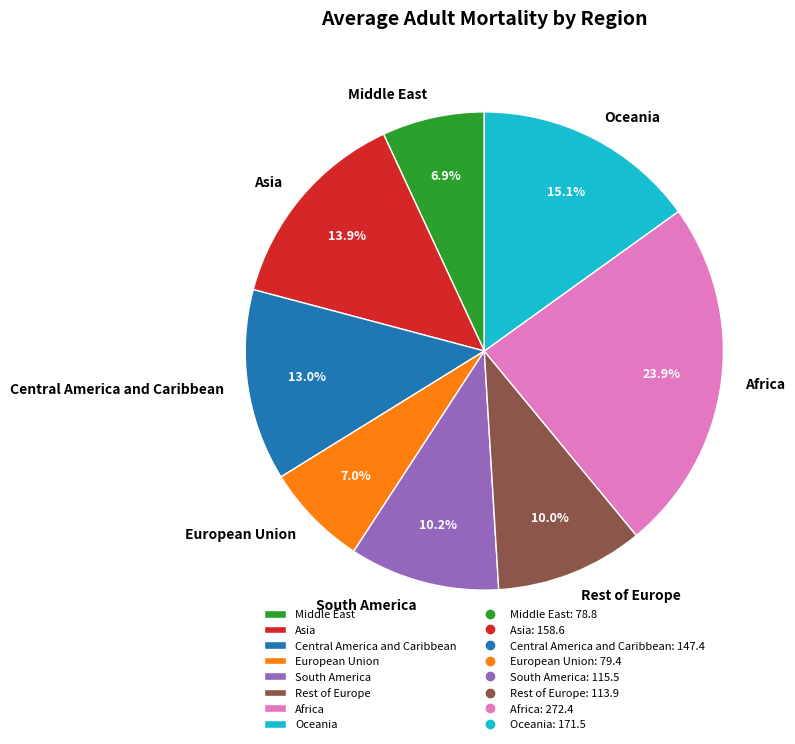

True or false: Oceania accounts for 1% of the total.

False